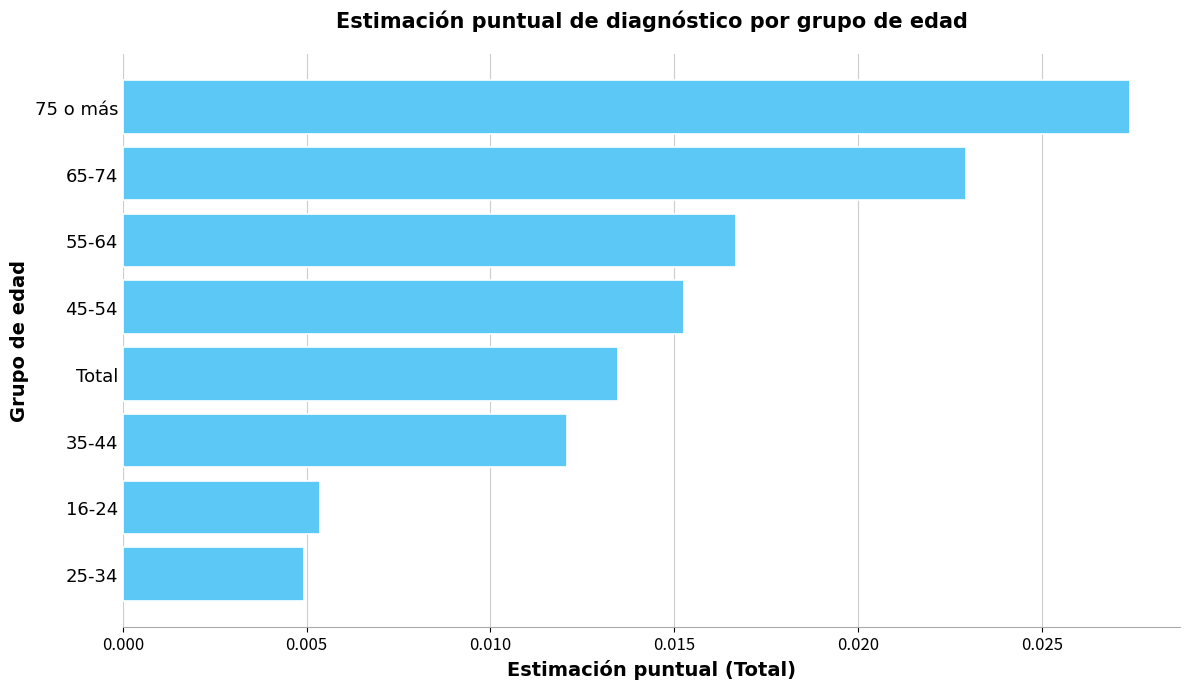

Between 25-34 and Total, which is larger?

Total